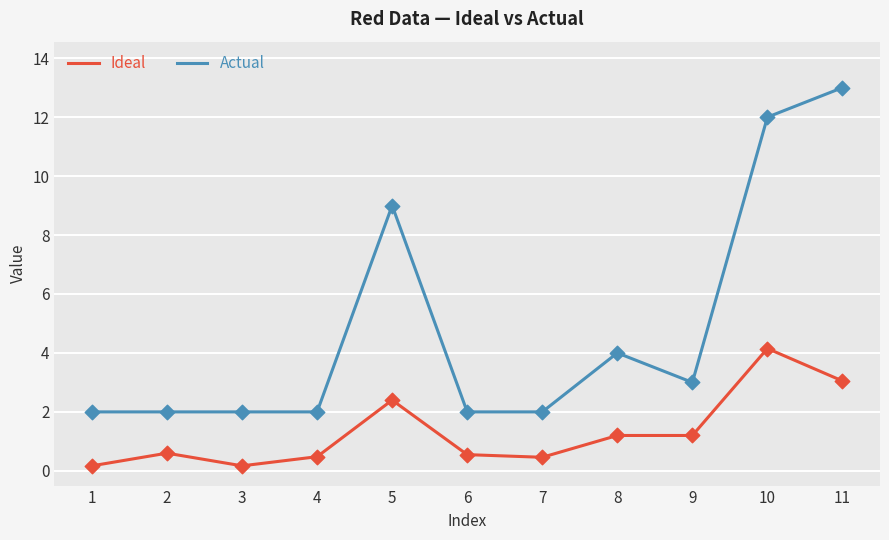

Which series has the largest total across all categories?

Actual